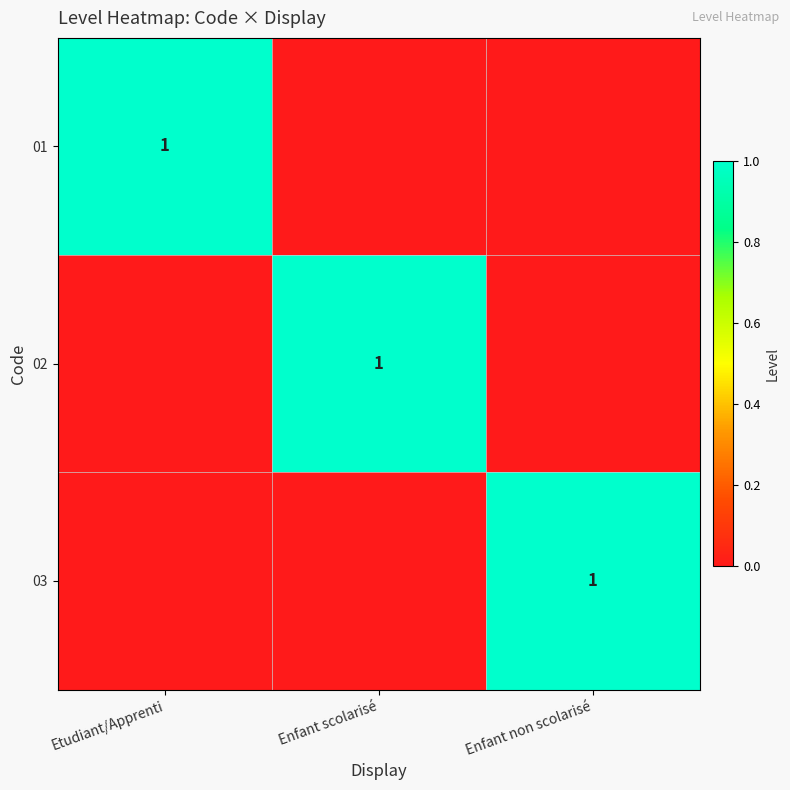

At how many categories does at least one series exceed 0?

3